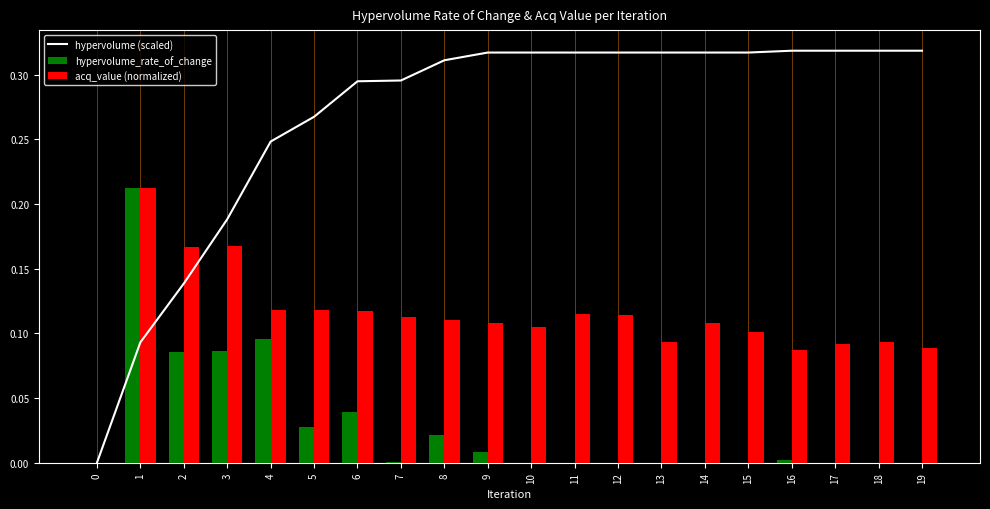

Reading right to left, list all the values displayed in this chart.

hypervolume (scaled): 0.3	0.3	0.3	0.3	0.3	0.3	0.3	0.3	0.3	0.3	0.3	0.3	0.3	0.3	0.3	0.2	0.2	0.1	0.1	0.0
hypervolume_rate_of_change: 0.0	0.0	0.0	0.0	0.0	0.0	0.0	0.0	0.0	0.0	0.0	0.0	0.0	0.0	0.0	0.1	0.1	0.1	0.2	0.0
acq_value (normalized): 0.1	0.1	0.1	0.1	0.1	0.1	0.1	0.1	0.1	0.1	0.1	0.1	0.1	0.1	0.1	0.1	0.2	0.2	0.2	0.0